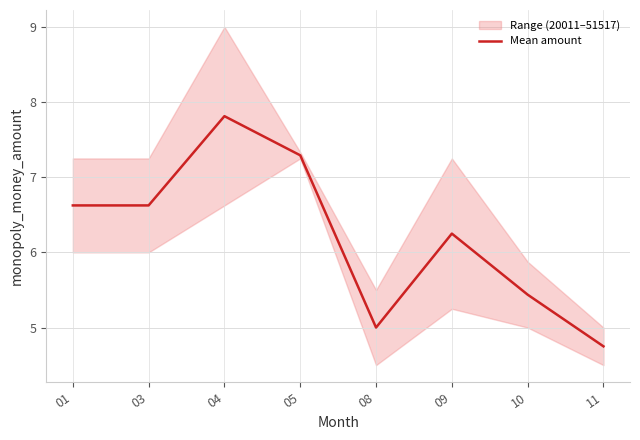

True or false: there are more than 0 points higher than both neighbors.

True